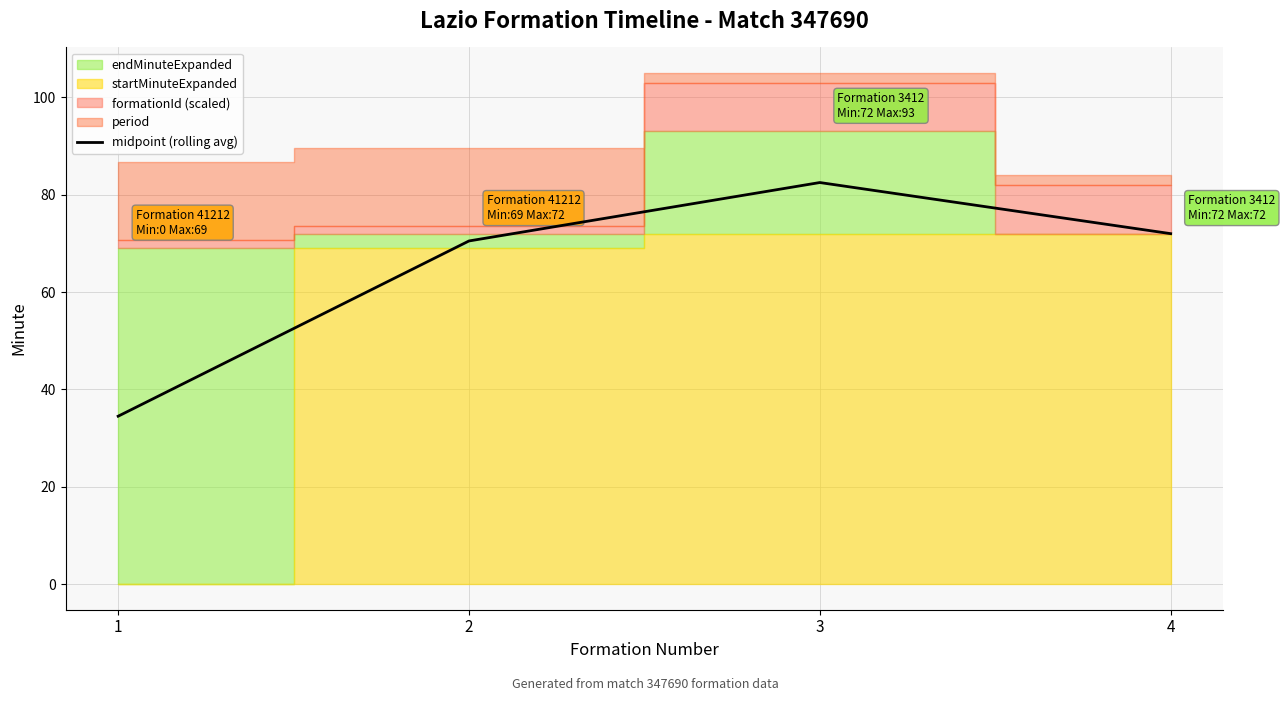

Reading left to right, list all the values displayed in this chart.

34.5	70.5	82.5	72.0